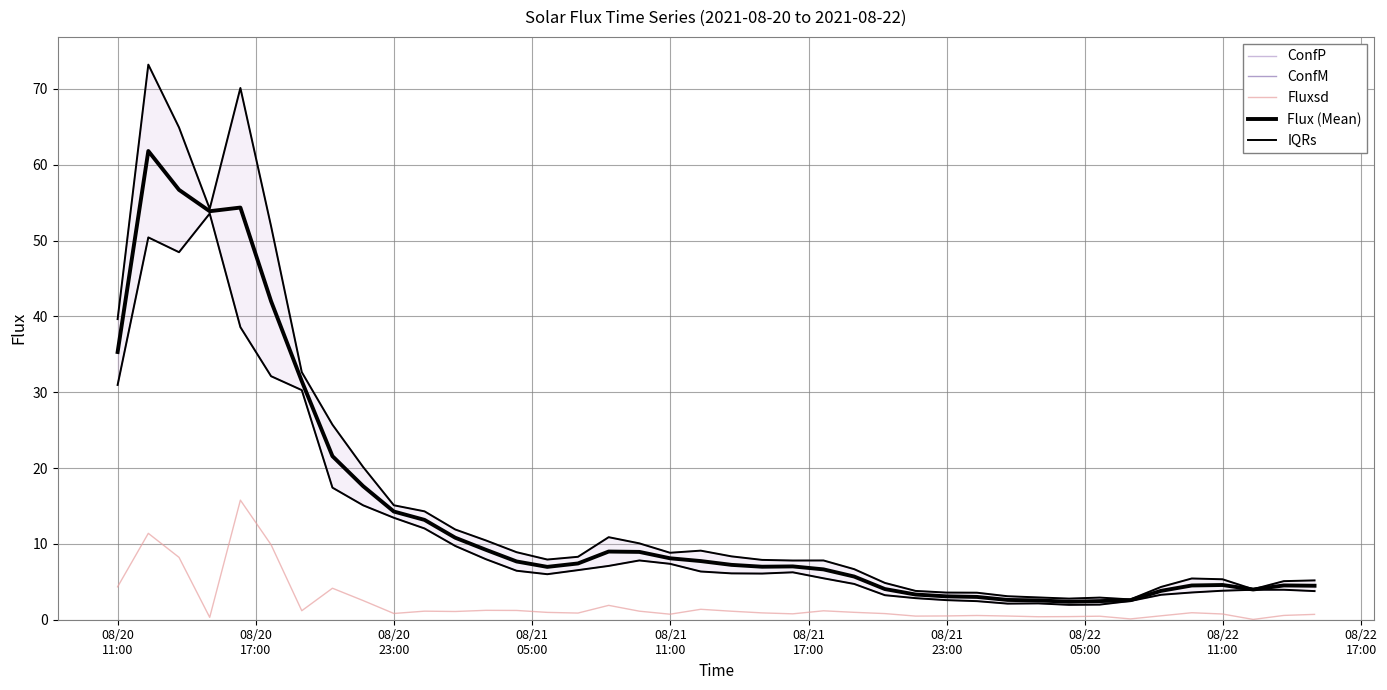

True or false: IQRs has more than 0 interior local peaks.

True